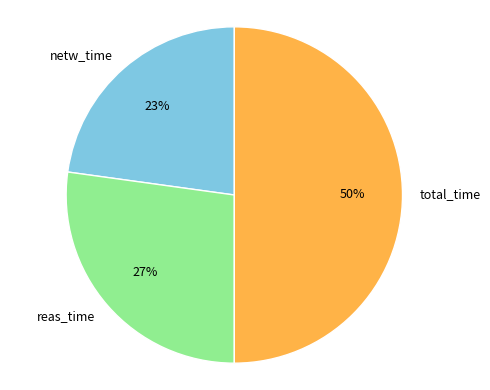

Do total_time and netw_time together represent more than half of the pie?

Yes